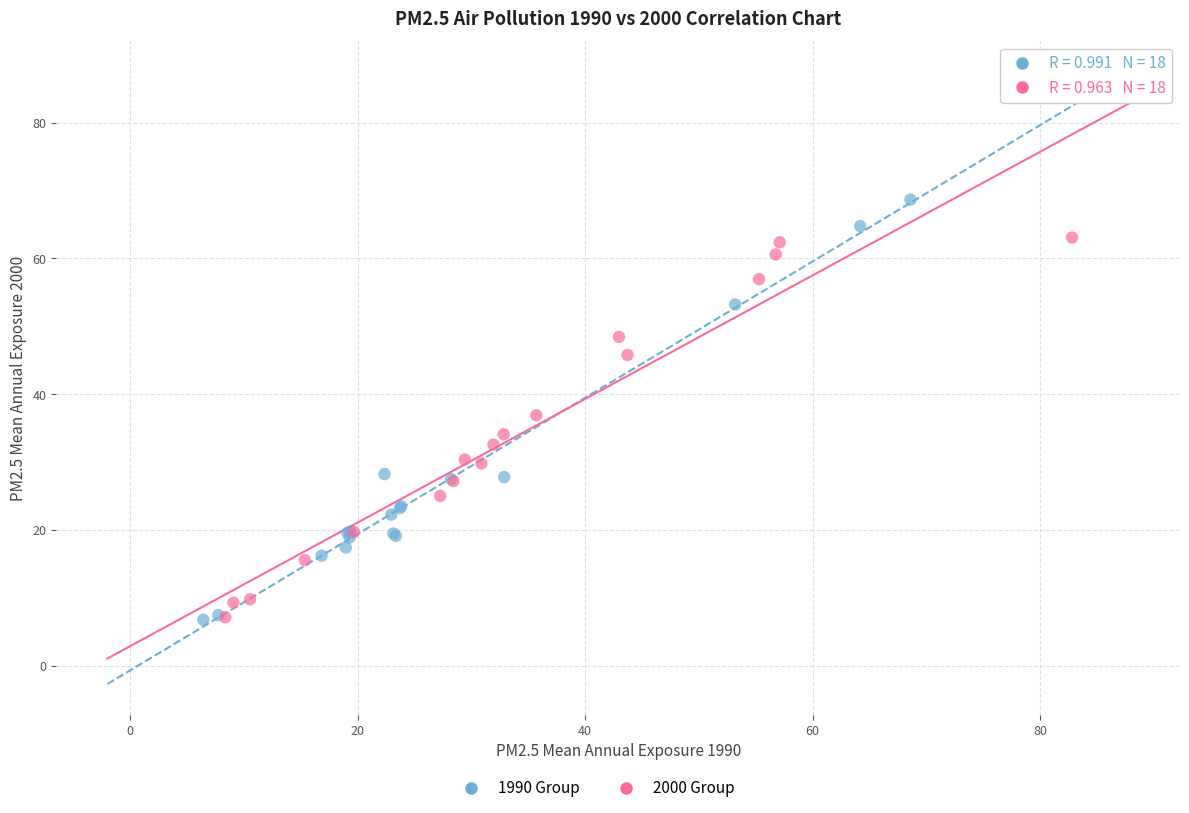

Which series has the largest Y range (max minus min)?

1990 Group